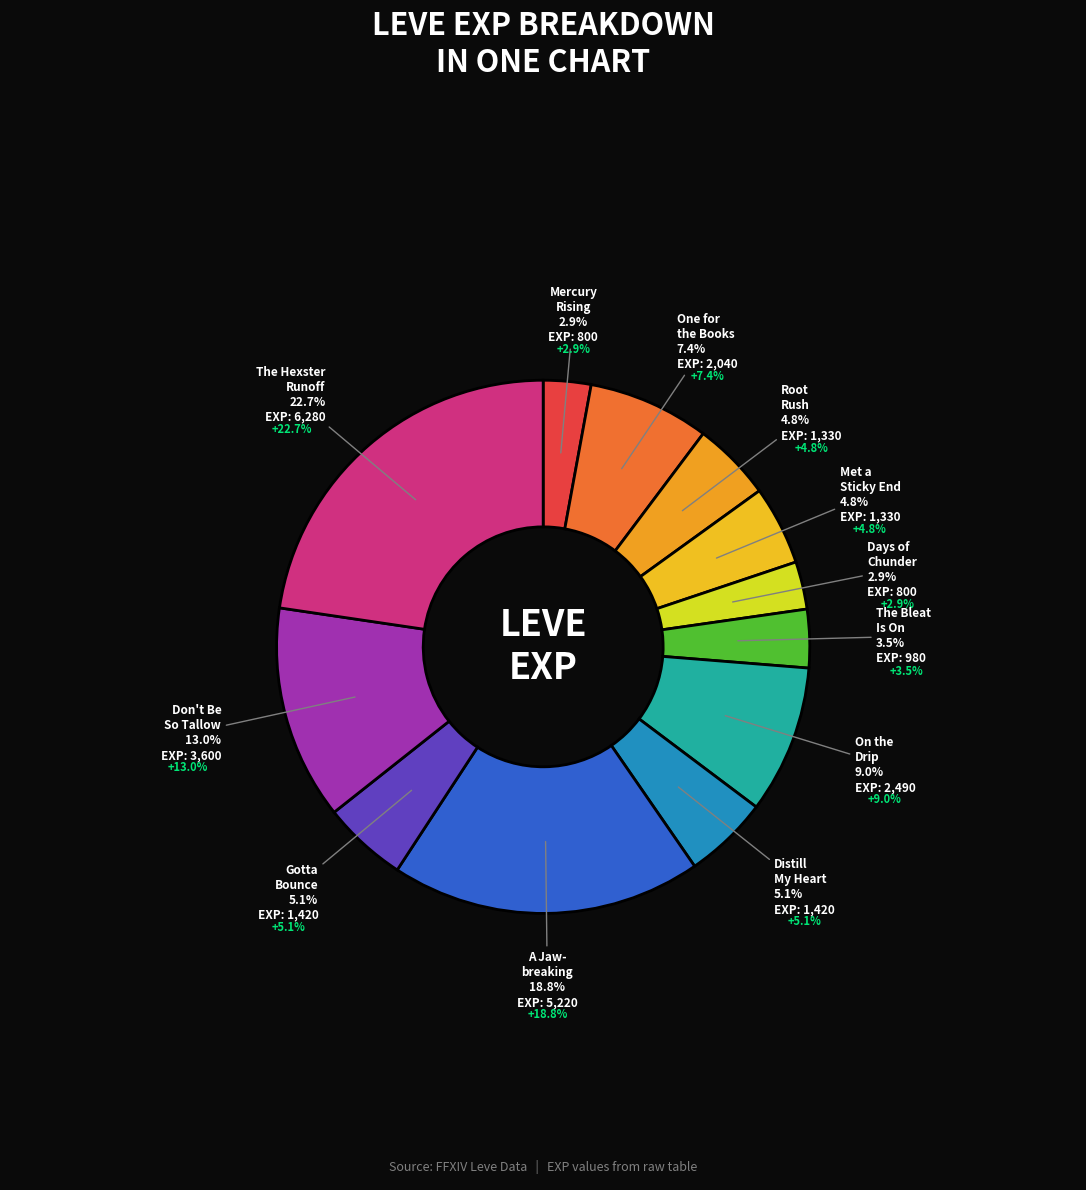

To the nearest percent, what percentage of the pie is 1 (The Bleat Is On)?

4%